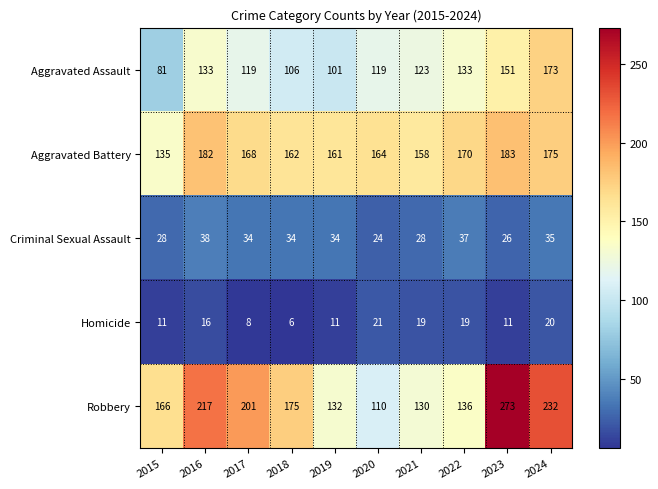

List the series in order of their peak value, highest first.

Robbery, Aggravated Battery, Aggravated Assault, Criminal Sexual Assault, Homicide